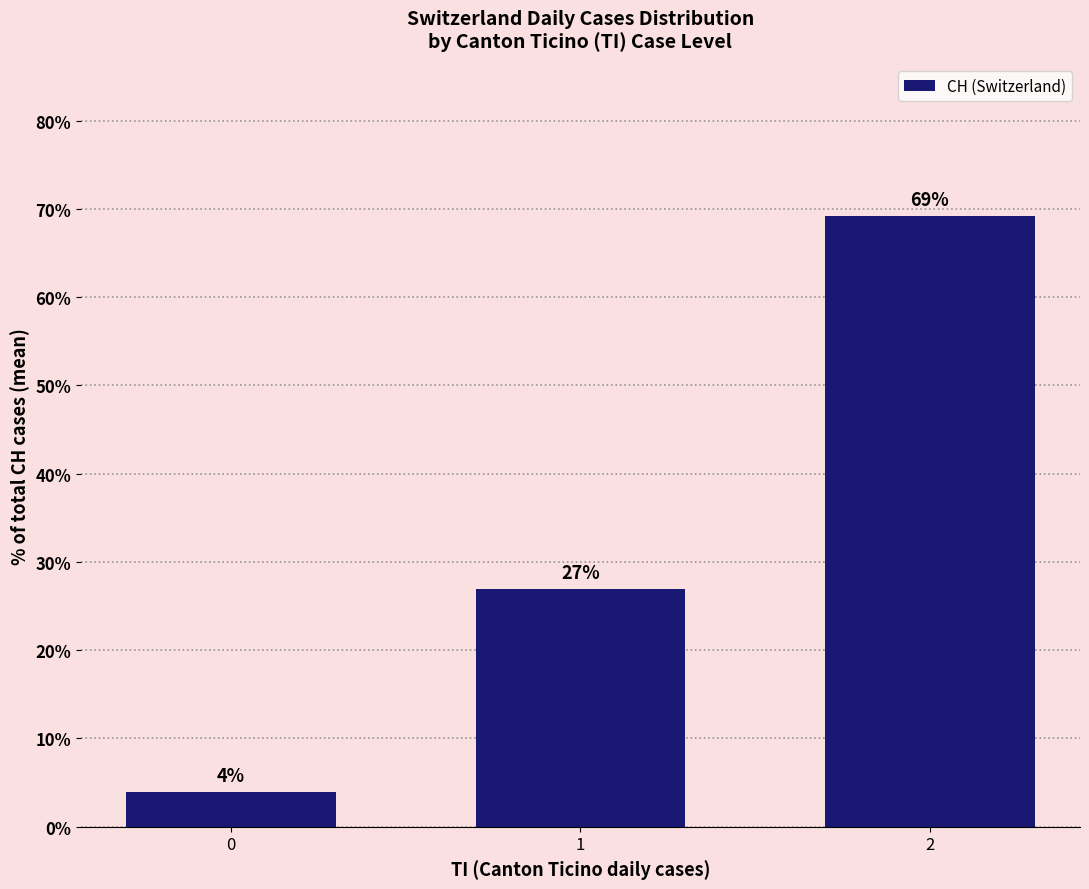

How many bars are there in total?

3